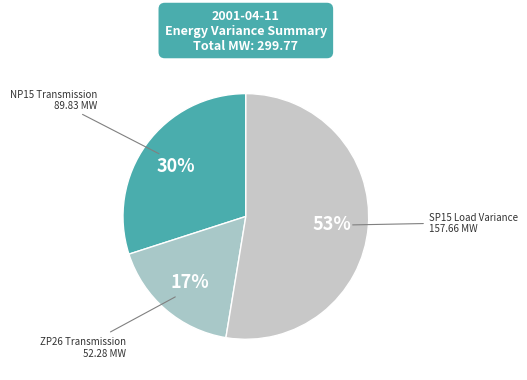

Count the number of slices in the pie.

3